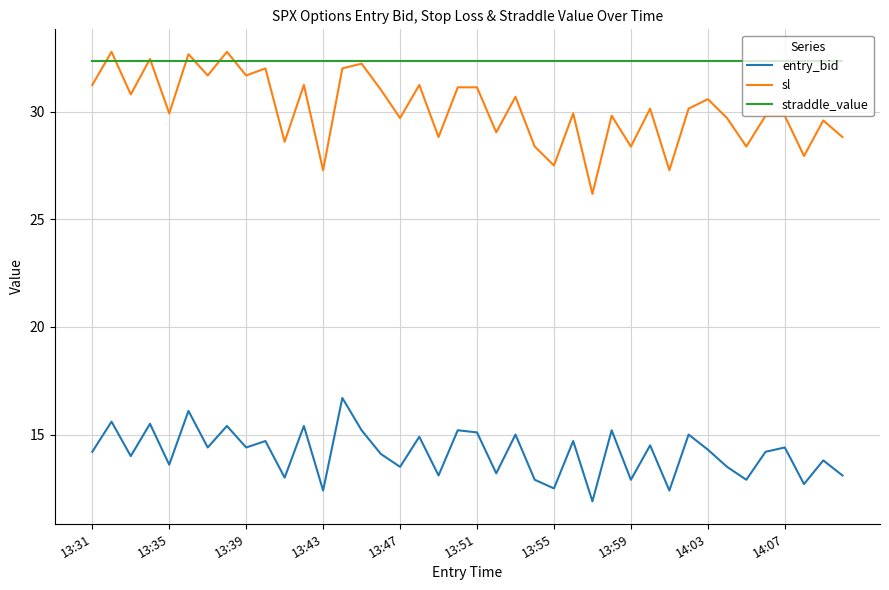

How many categories are shown in the chart?

40